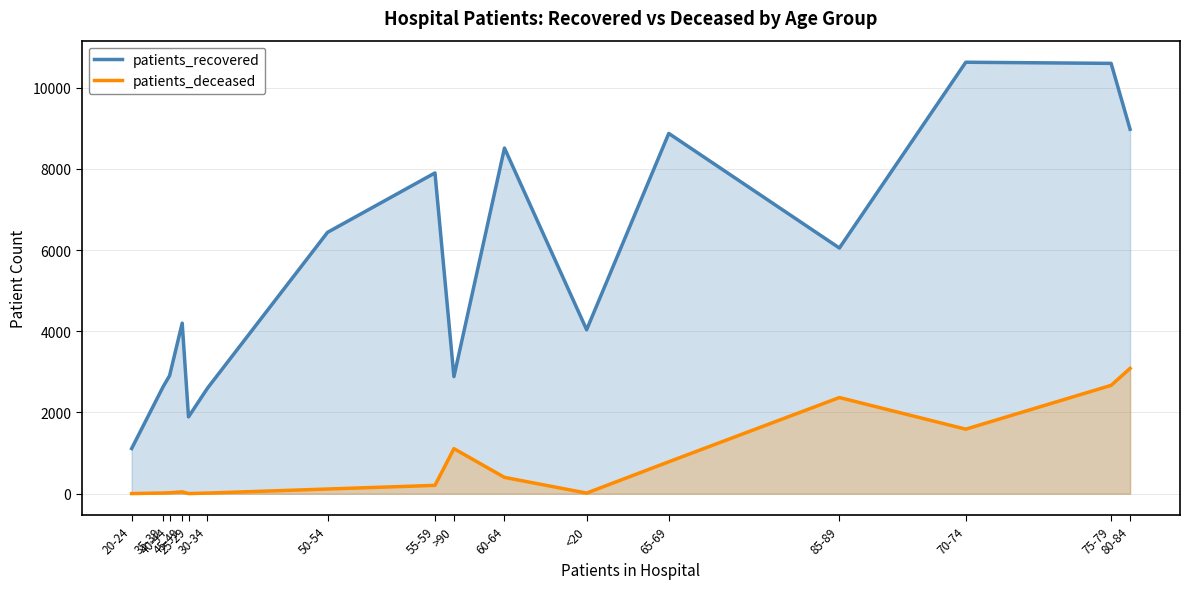

Which has a higher value, 50-54 or 45-49?

50-54